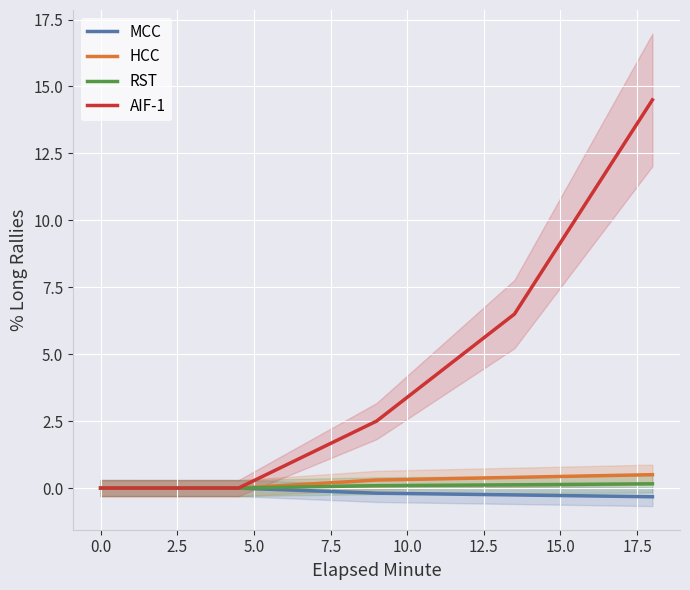

What is the maximum value shown in the chart?

14.5